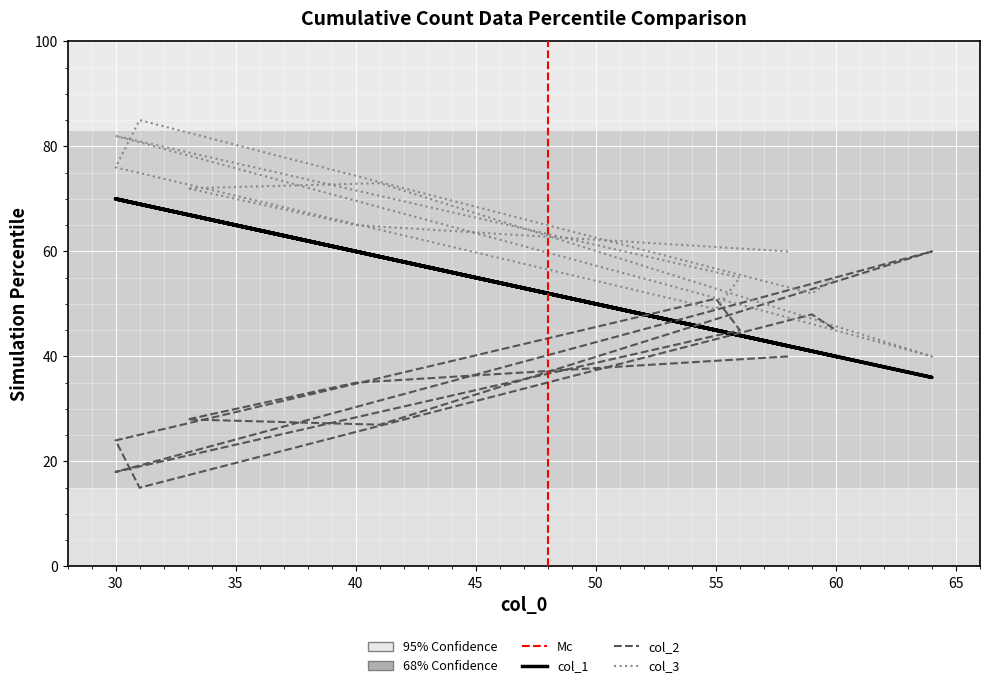

What are all the series names shown in the legend?

col_1, col_2, col_3